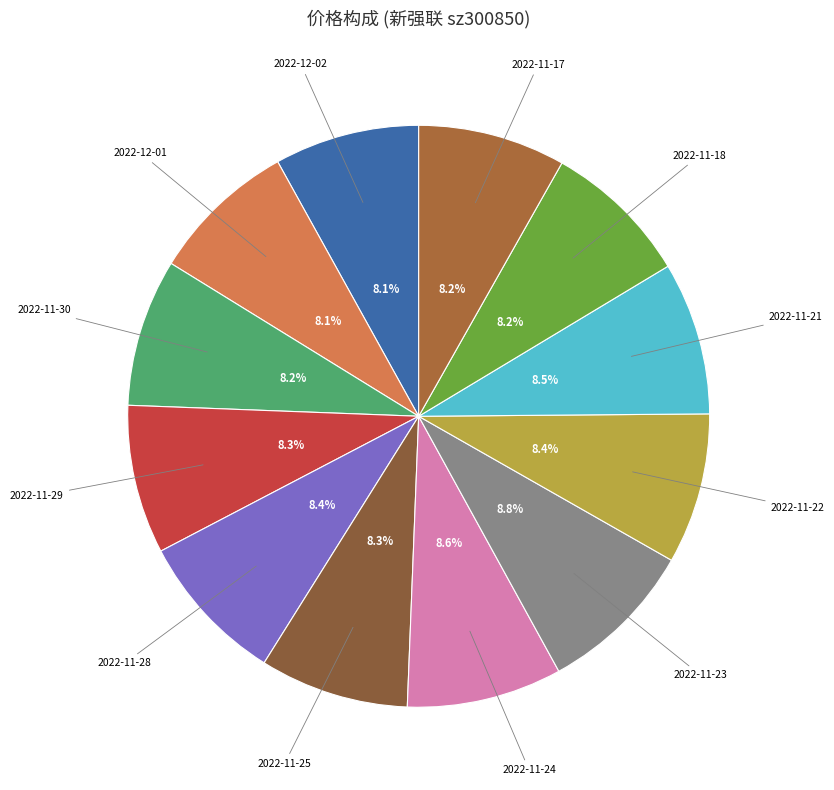

True or false: 2022-12-02 accounts for 1% of the total.

False